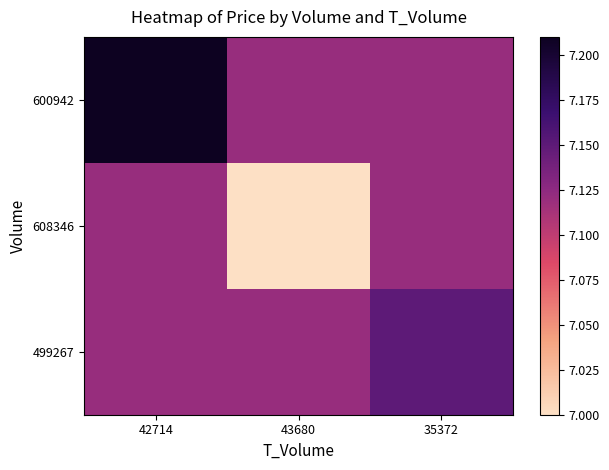

Reading right to left, extract all data points from this chart.

600942: 35372=7.1	43680=7.1	42714=7.2
608346: 35372=7.1	43680=7.0	42714=7.1
499267: 35372=7.2	43680=7.1	42714=7.1